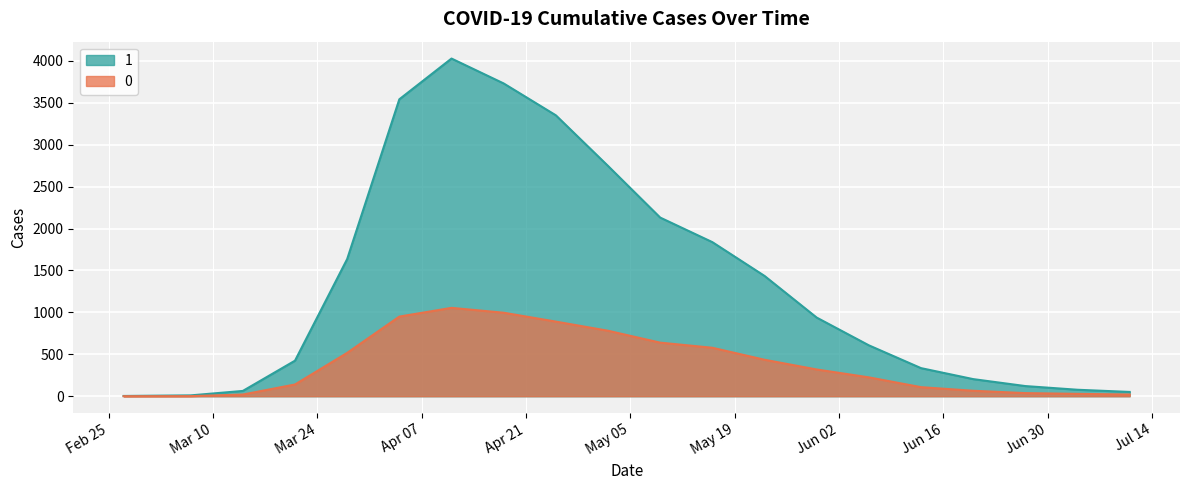

At how many categories does at least one series exceed 13?

18